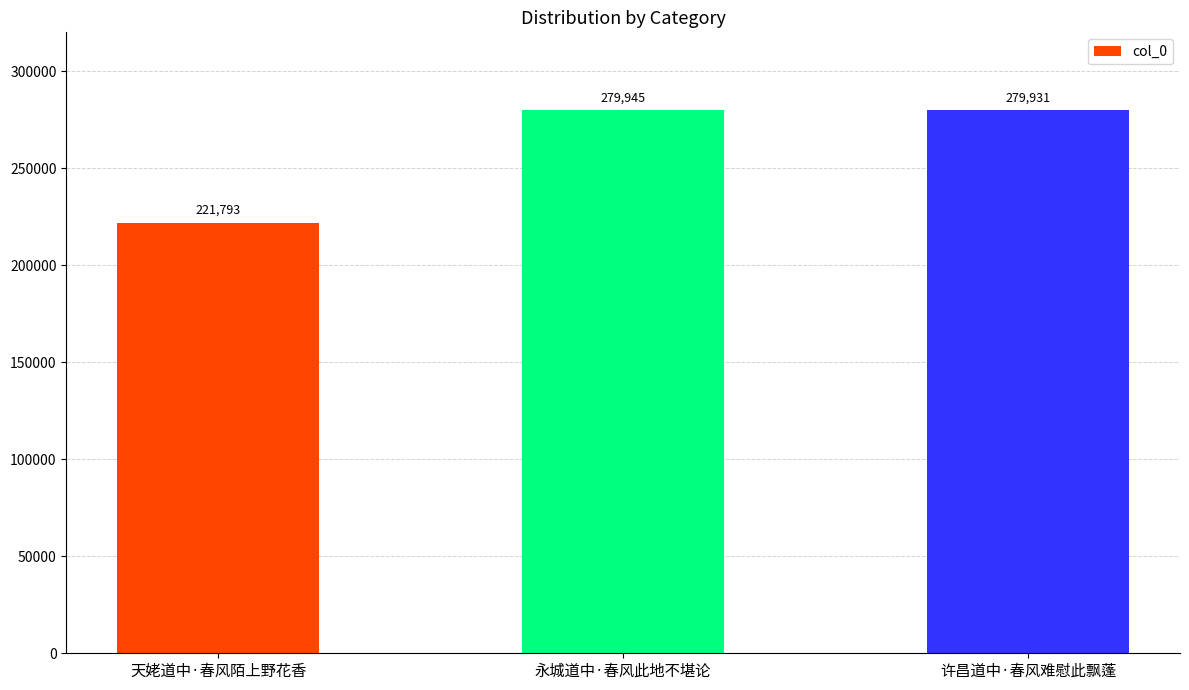

Which category has the highest value across all series?

永城道中·春风此地不堪论